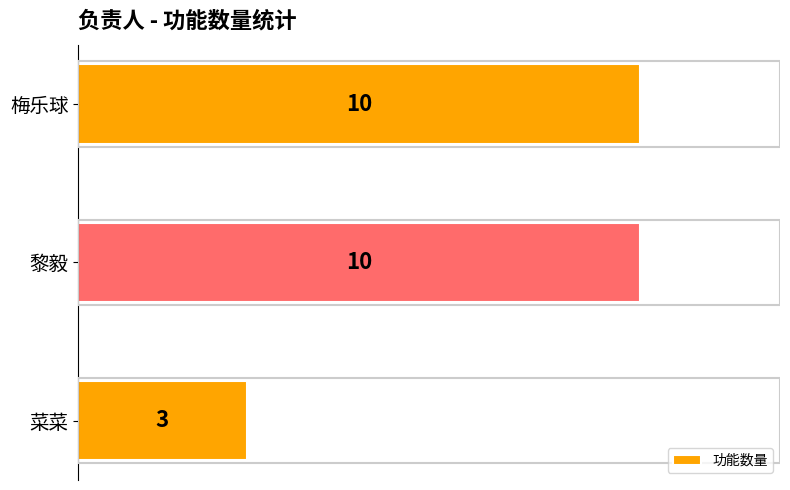

Is it true that the value at 菜菜 is 1?

False